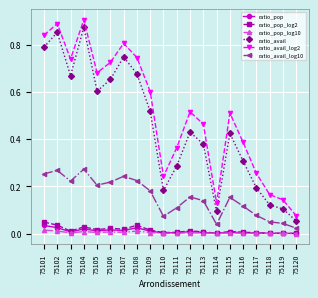

Does the chart have visible grid lines?

Yes